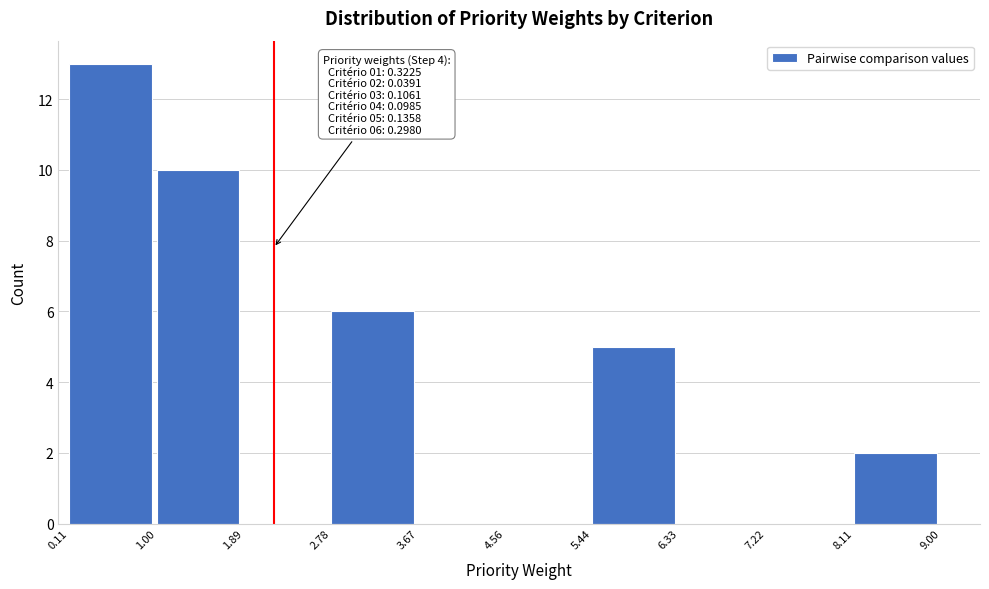

Which range on the x-axis has the tallest bar?

0.11 to 1.00